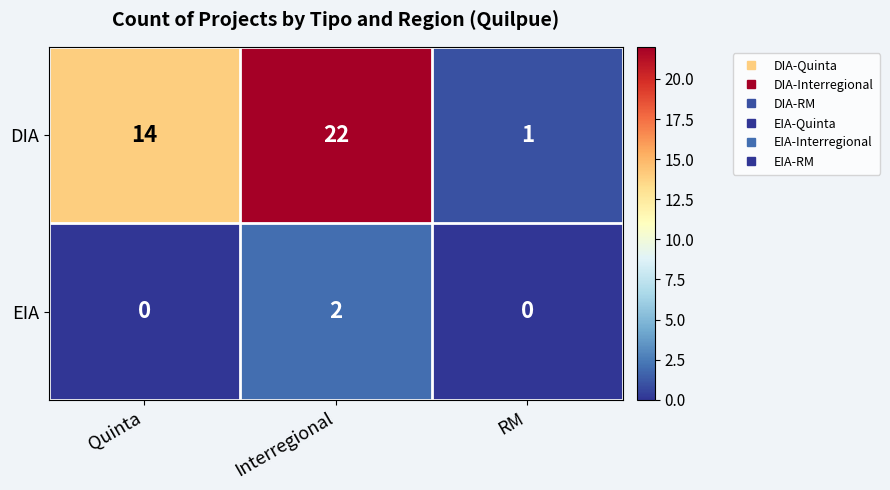

What is the difference between the highest and lowest values at Quinta?

14